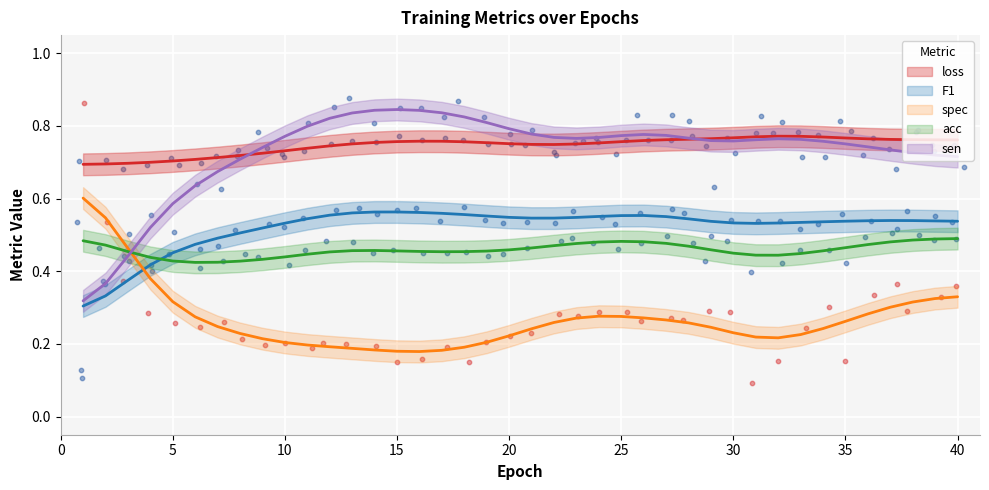

Which series contains the lowest Y value?

spec